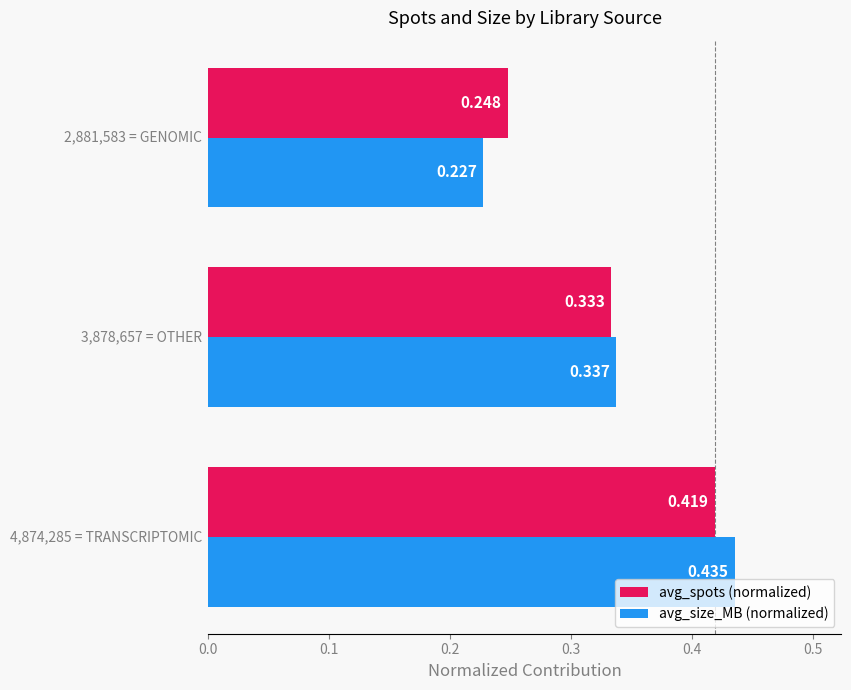

What are all the series names shown in the legend?

avg_spots (normalized), avg_size_MB (normalized)